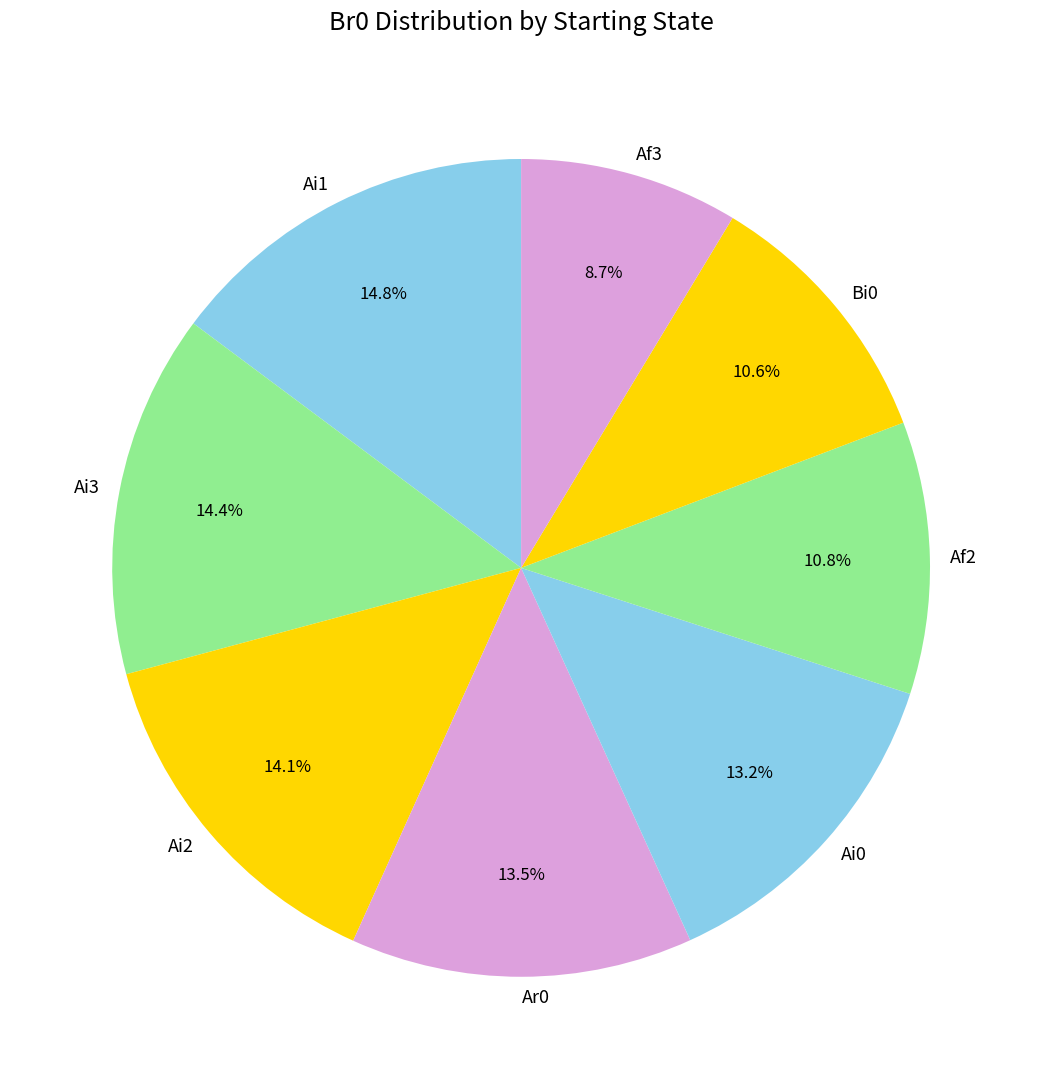

Combined, do Ai0 and Ar0 account for over 50%?

No